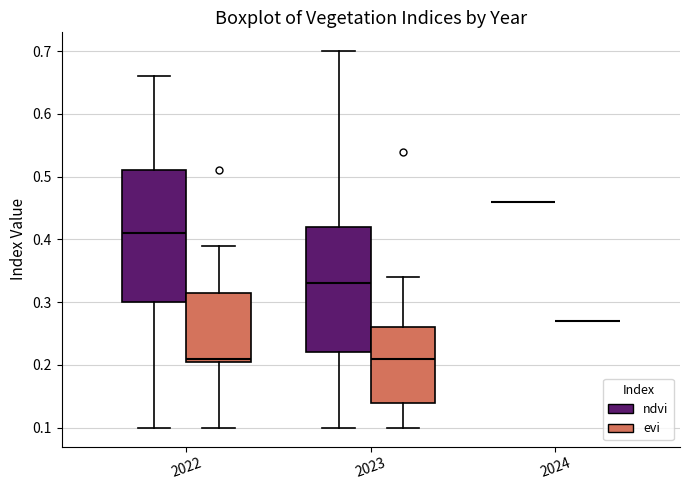

Where does the upper whisker of the box for 2023 (ndvi) end on the y-axis? The values are not printed on the chart, so give them approximately, as read against the axis.

0.70